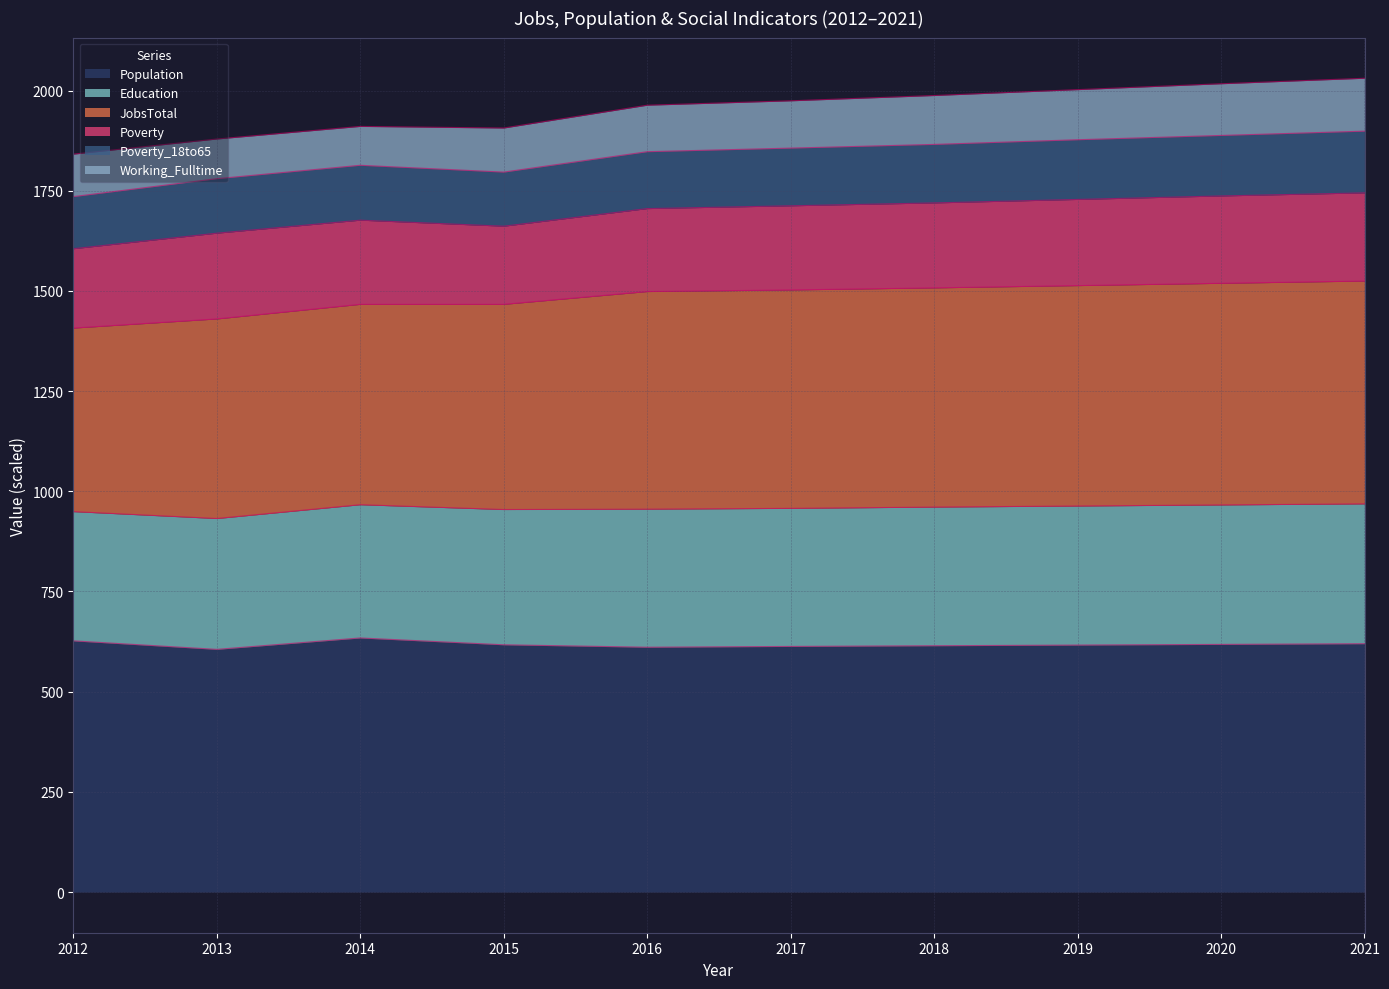

True or false: Population and Education cross at least once.

False